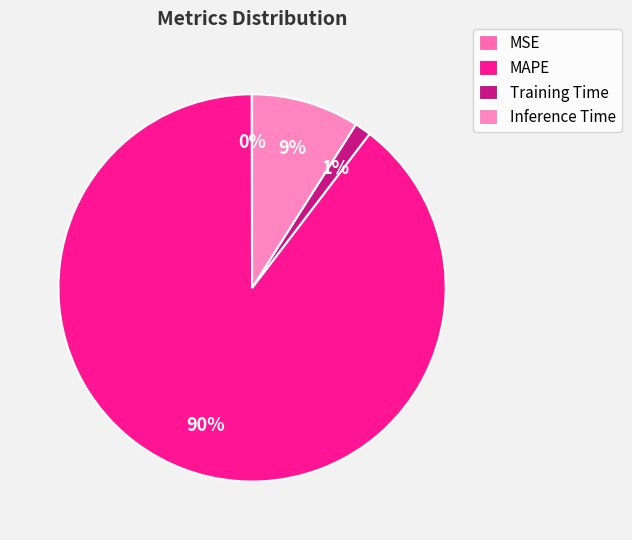

What is the largest slice in the pie chart?

MAPE